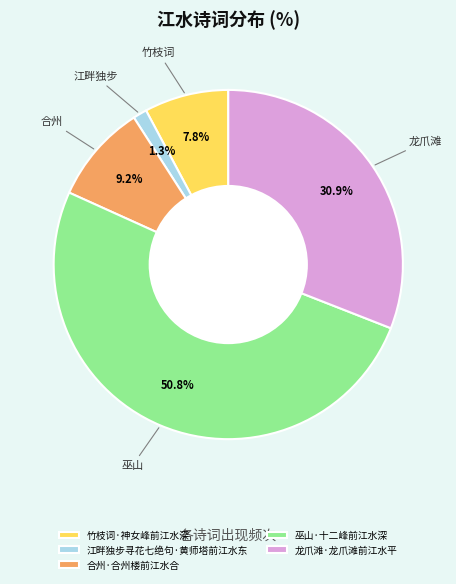

The 龙爪滩·龙爪滩前江水平 slice represents 31% of the pie. True or false?

True